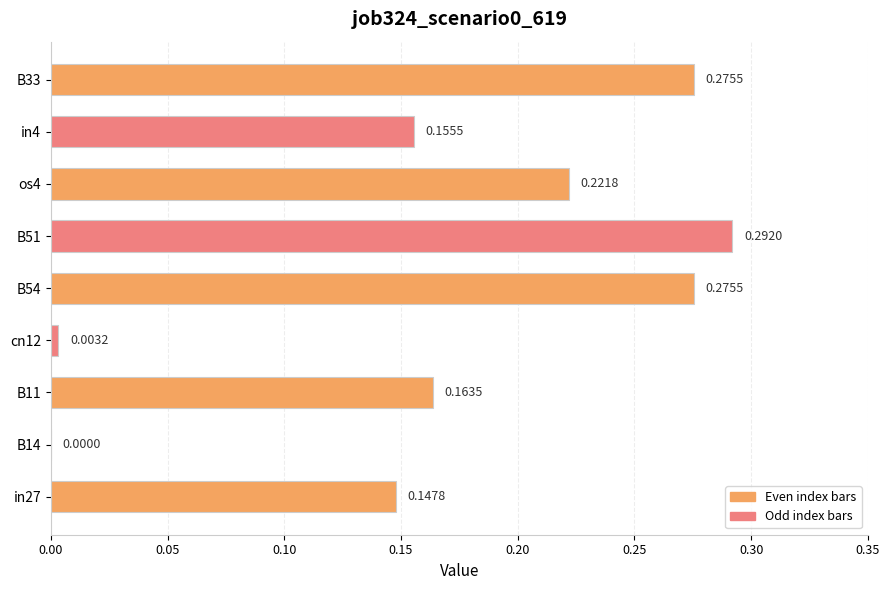

Which label corresponds to the largest value in the chart?

B51